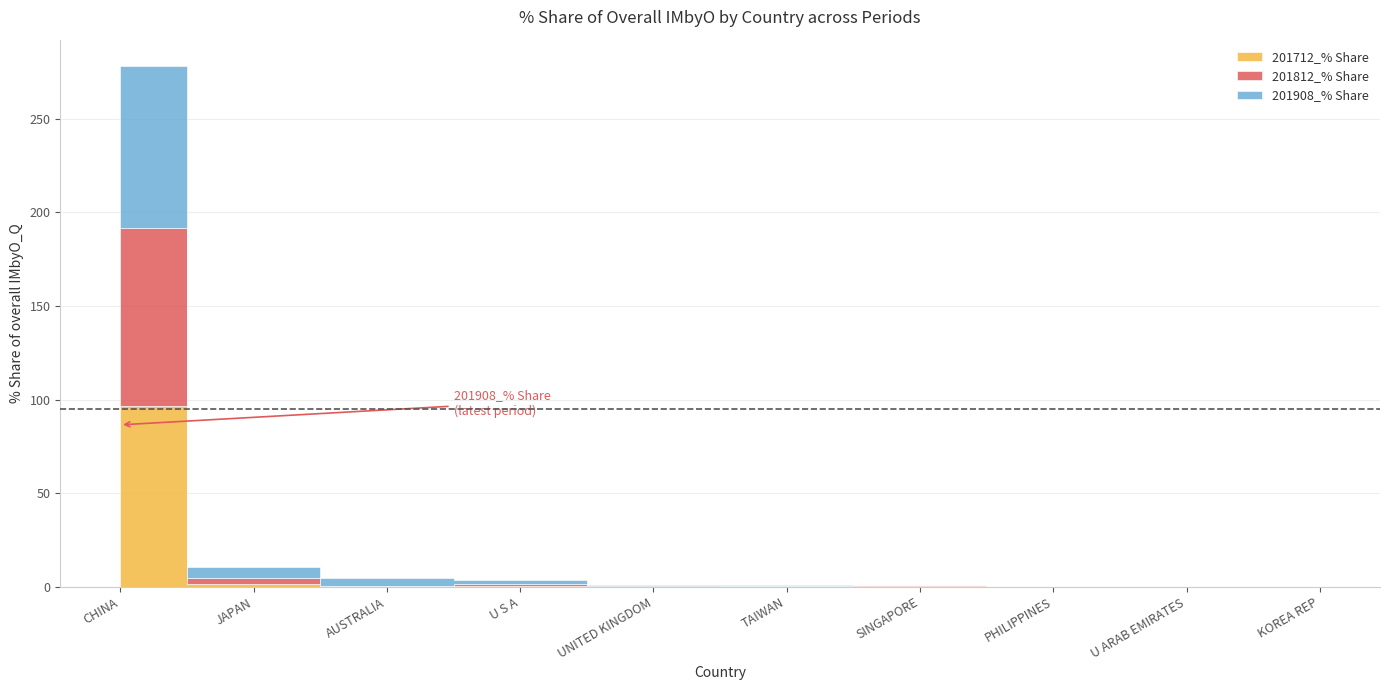

How many lines are shown in the chart?

3